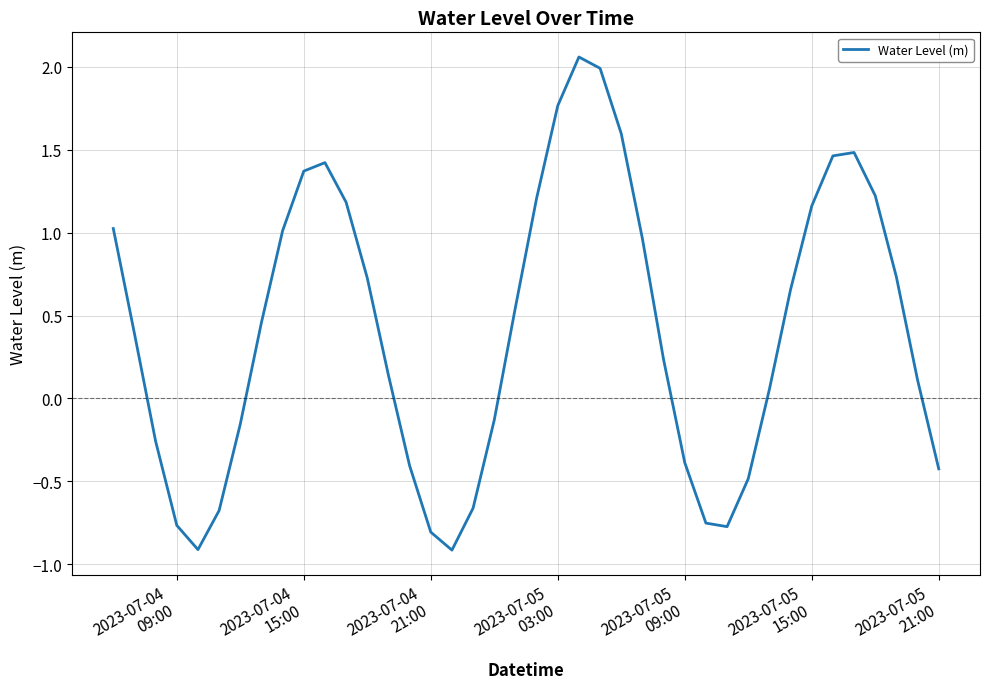

Count the number of values greater than 0.

25